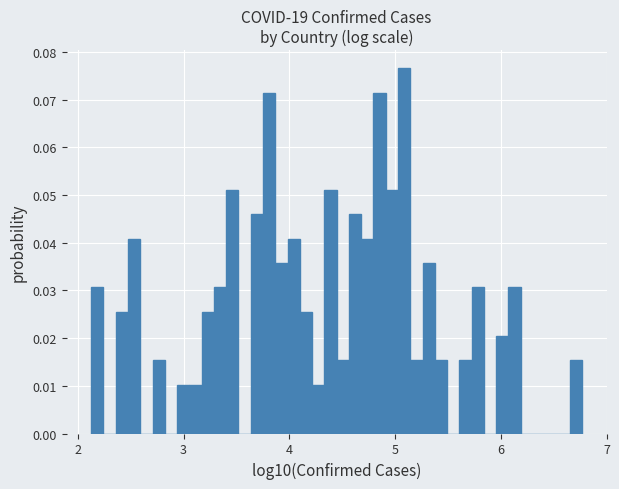

Read against the x-axis, roughly where is the centre of the tallest bar?

5.1